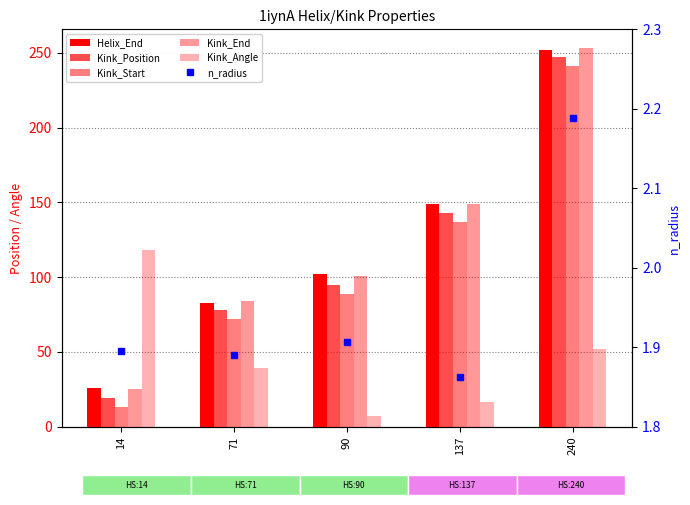

What are all the series names shown in the legend?

Helix_End, Kink_Position, Kink_Start, Kink_End, Kink_Angle, n_radius